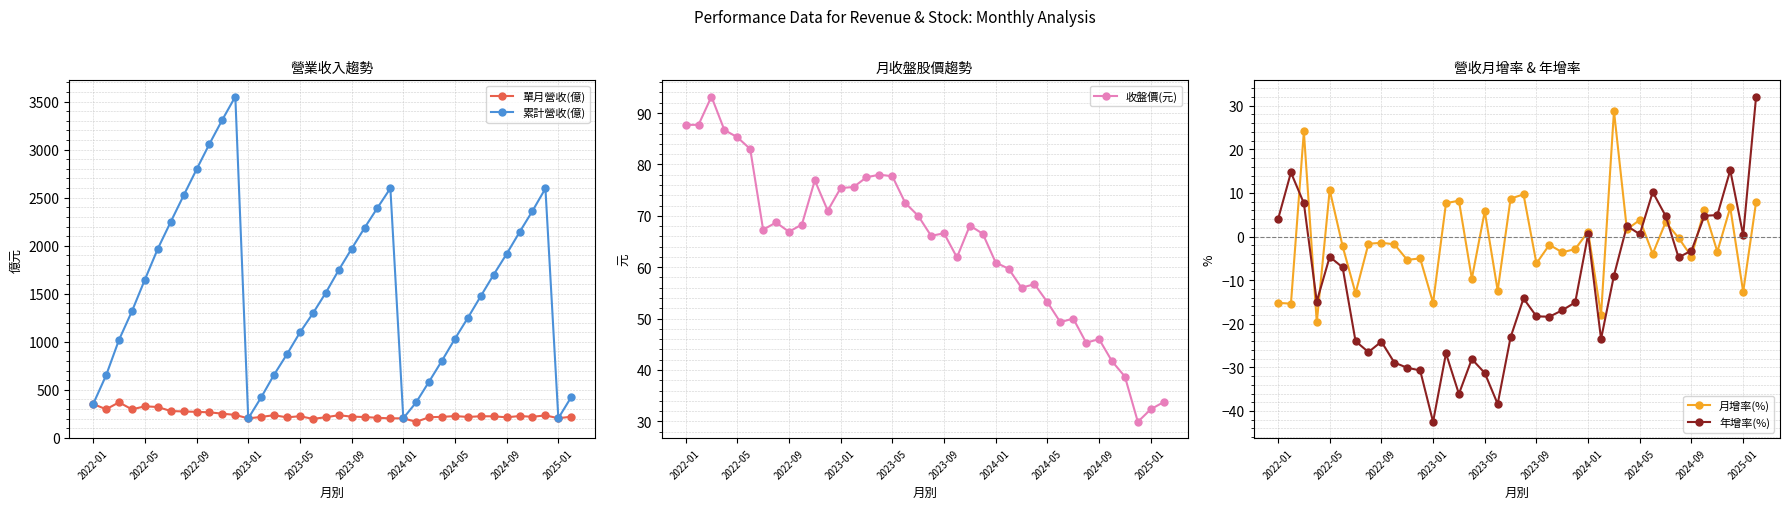

The value of 累計營收(億) at 2024-09 is 2887.7. True or false?

False